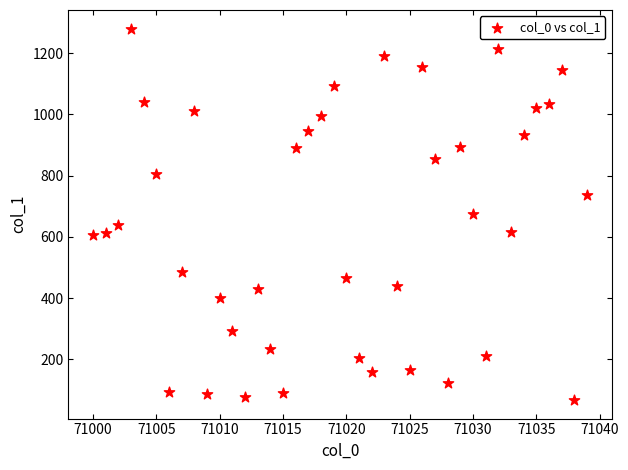

What is the range of Y values (max minus min)?

1213